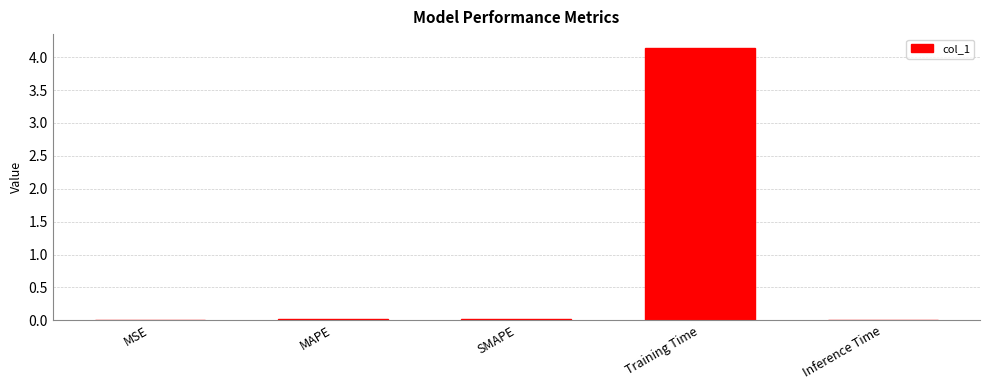

What is the change in value from SMAPE to Training Time?

+4.1